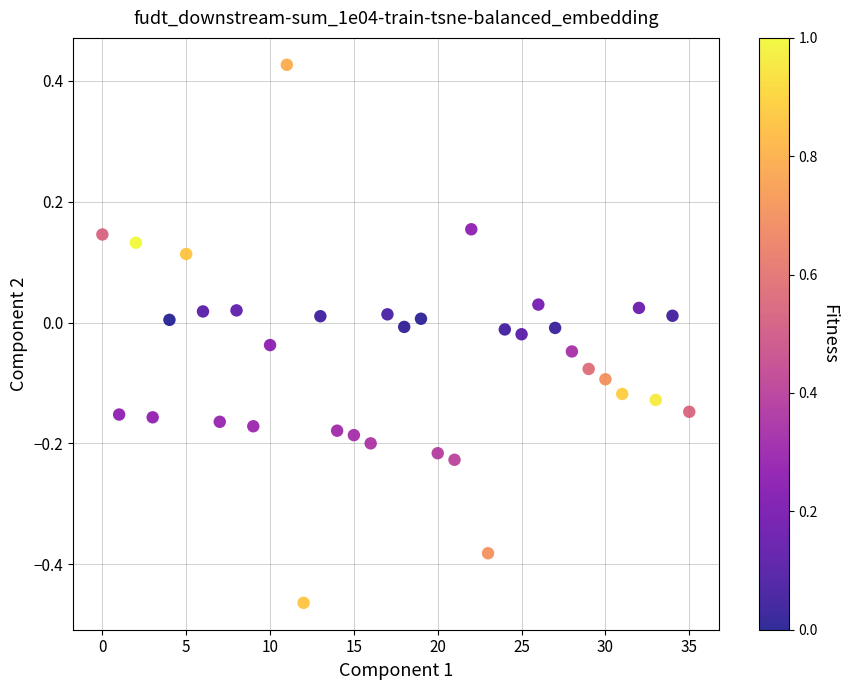

What is the range of Y values (max minus min)?

0.9